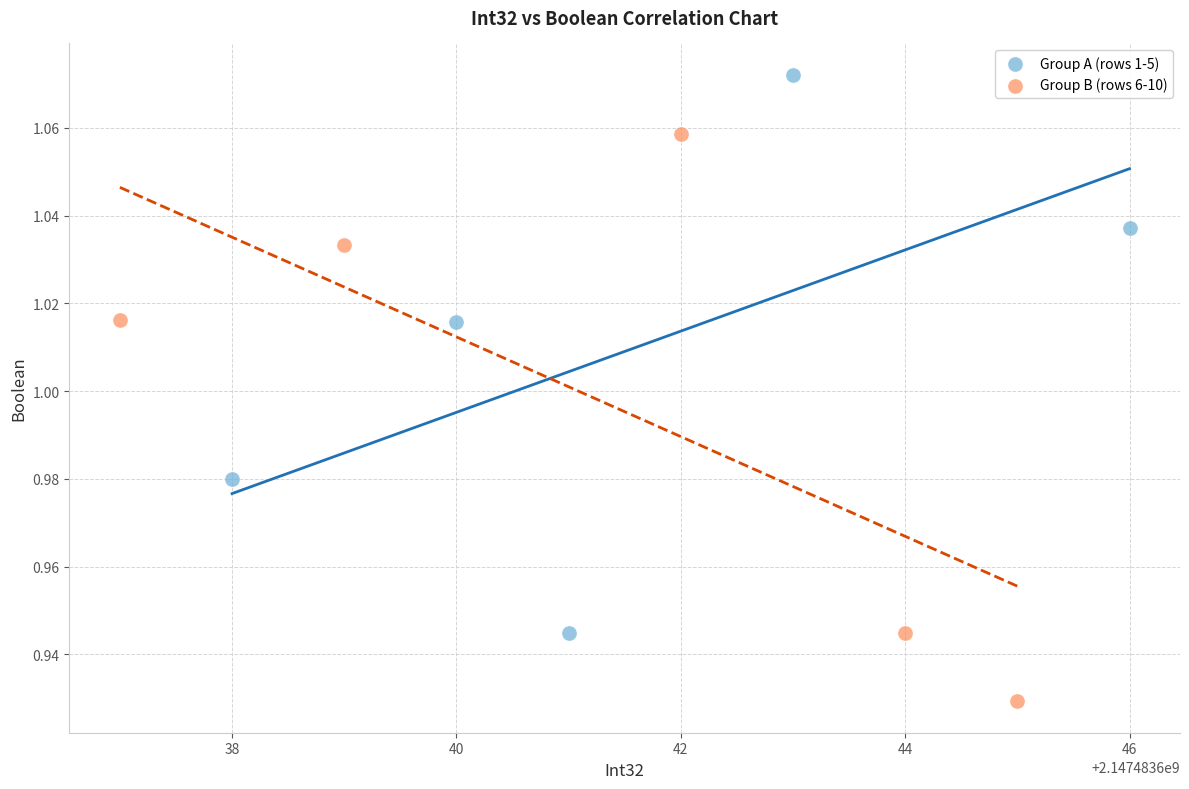

Which series reaches the maximum Y coordinate?

Group A (rows 1-5)